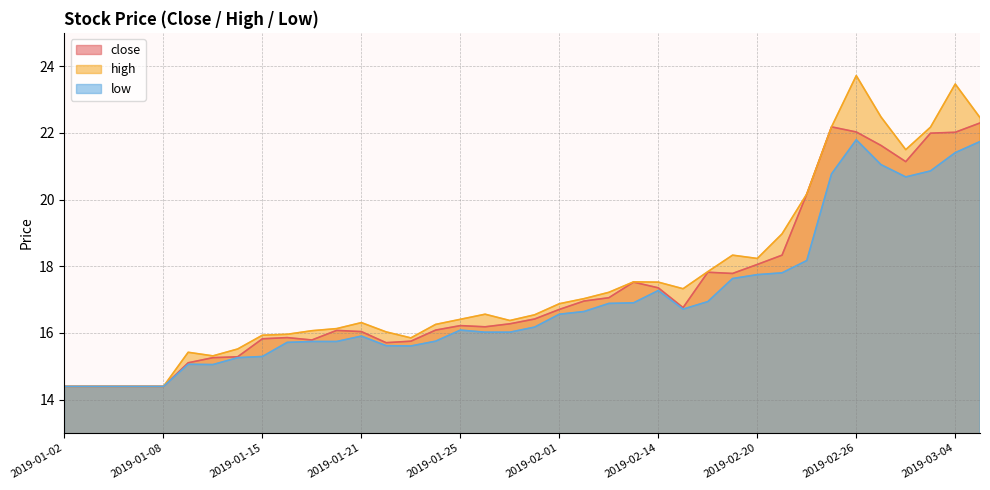

True or false: close has a value of 16.2 at 2019-01-28.

True